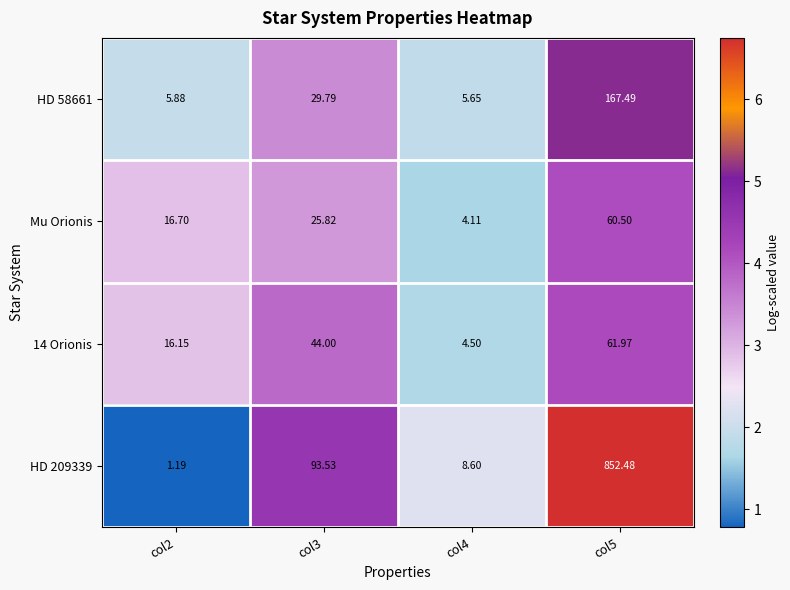

Is the value of Mu Orionis at col5 greater than the value of HD 58661 at col3?

Yes